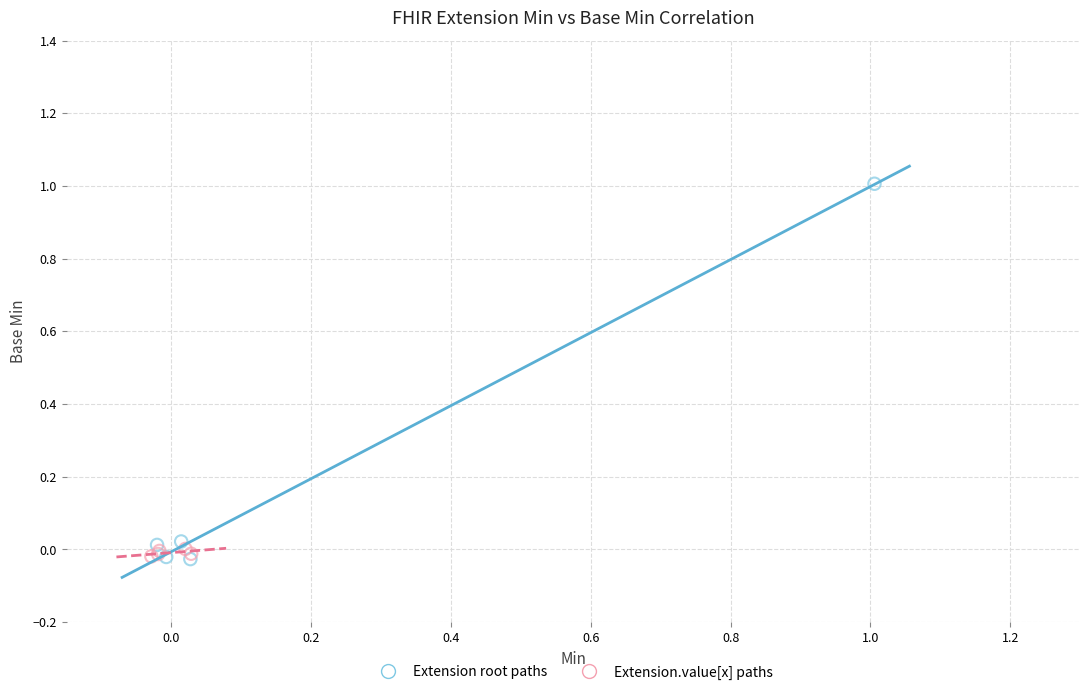

Which series reaches the maximum Y coordinate?

Extension root paths